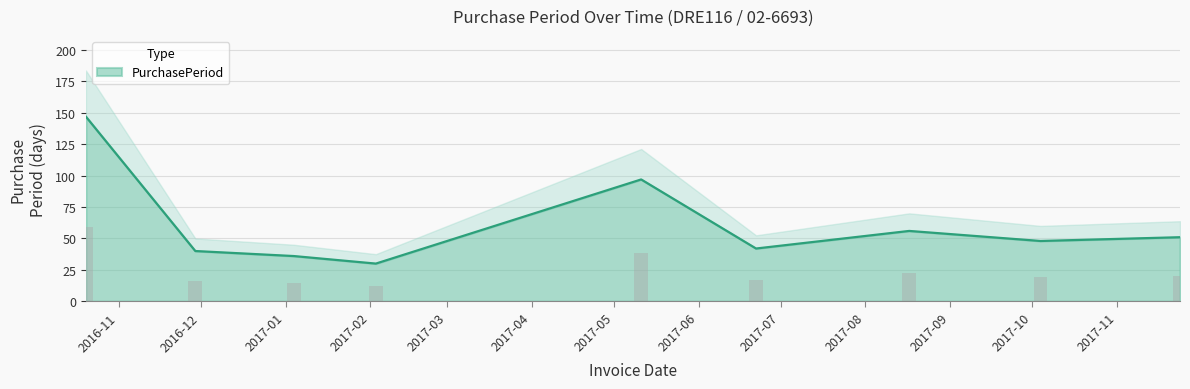

List the labels in order of value, smallest first.

2017-02-03, 2017-01-04, 2016-11-29, 2017-06-22, 2017-10-04, 2017-11-24, 2017-08-17, 2017-05-11, 2016-10-20